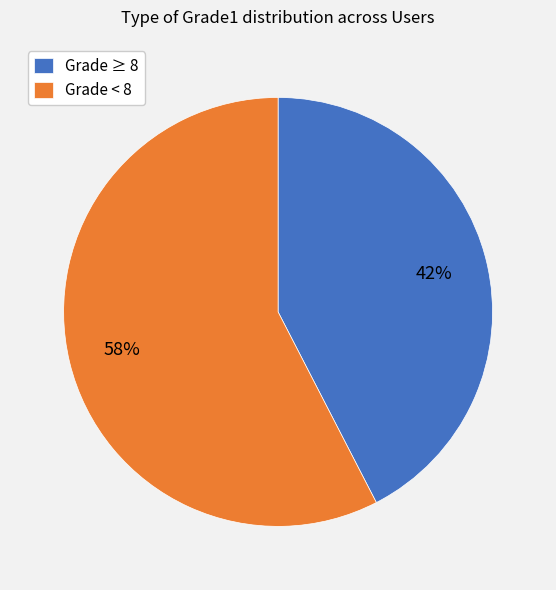

Between Grade ≥ 8 and Grade < 8, which is larger?

Grade < 8